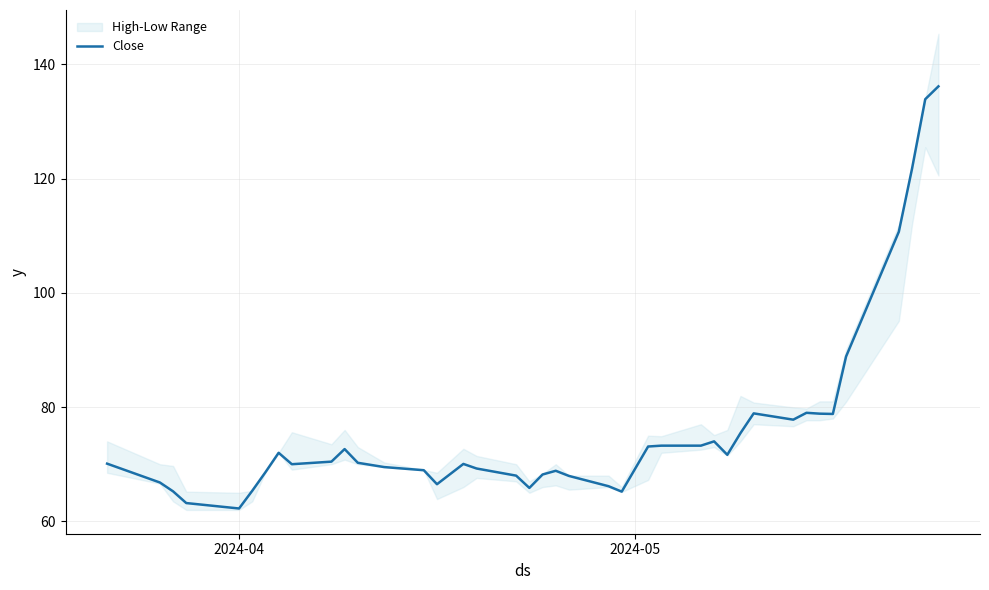

What is the maximum value for Close?

136.1